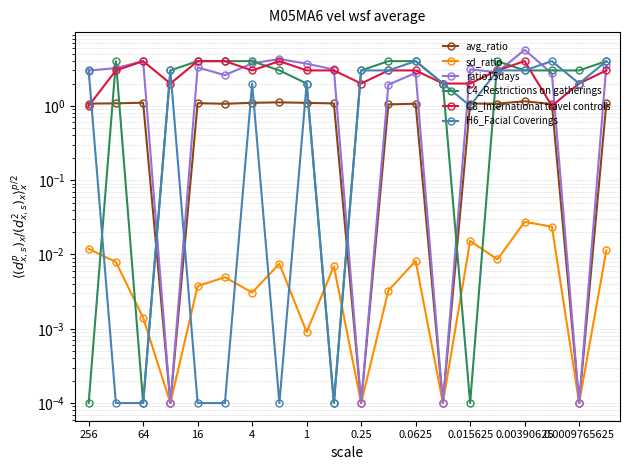

How many values in the avg_ratio series exceed 1?

16